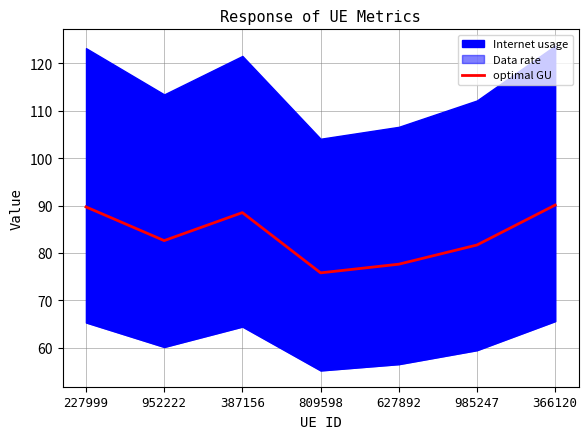

True or false: there are more than 0 points higher than both neighbors.

True